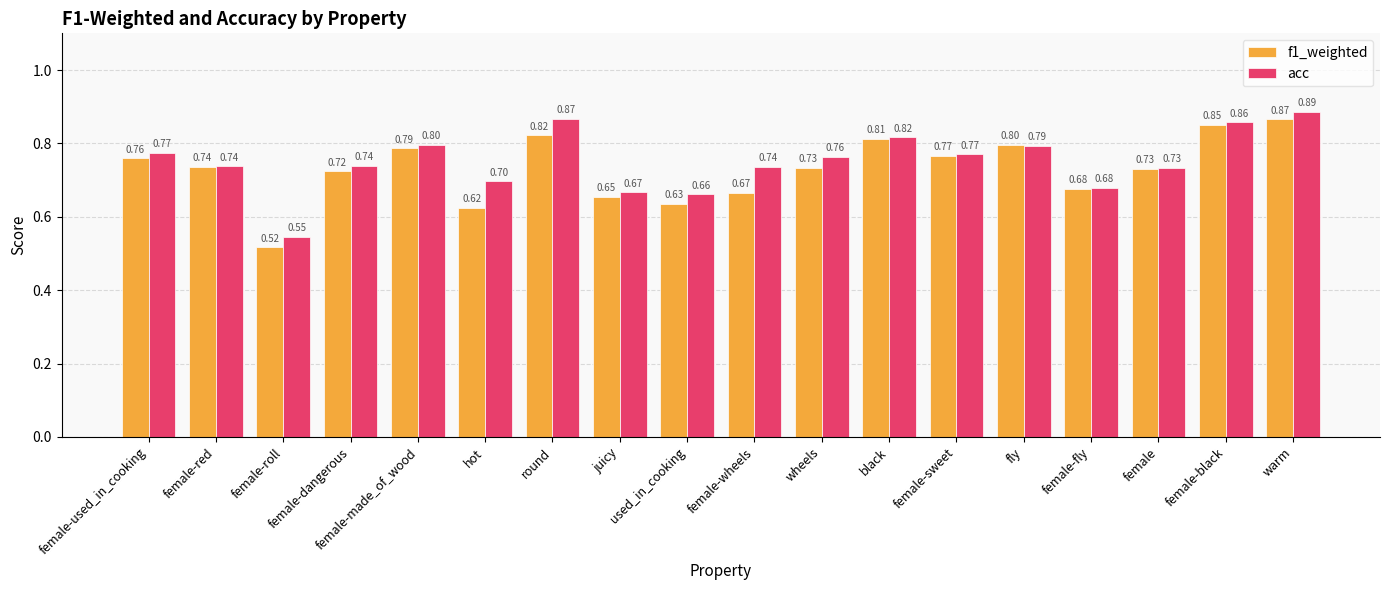

What is the value of the f1_weighted bar at the 16th from the left?

0.7